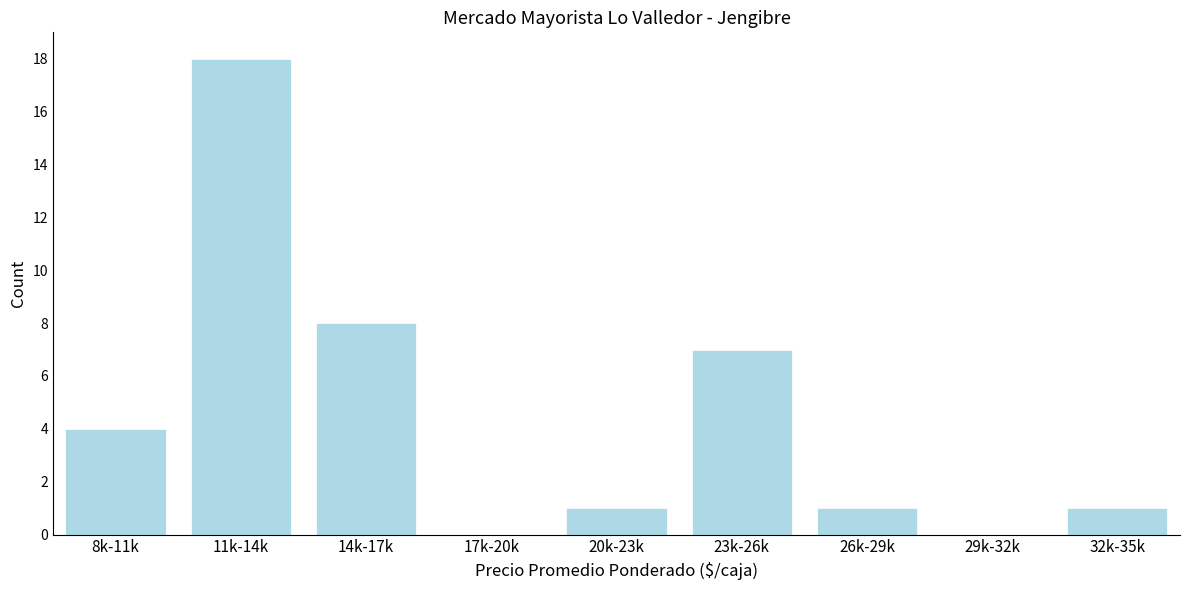

Reading left to right, extract all data points from this chart.

8k-11k=4	11k-14k=18	14k-17k=8	17k-20k=0	20k-23k=1	23k-26k=7	26k-29k=1	29k-32k=0	32k-35k=1